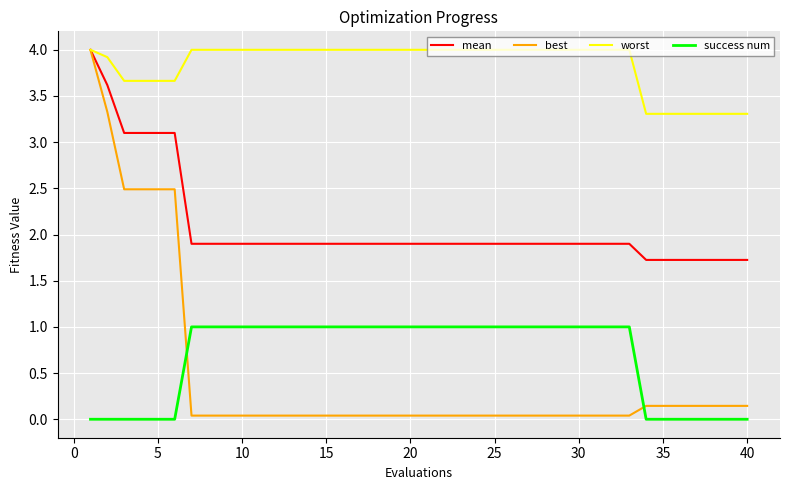

What is the minimum value for worst?

3.3